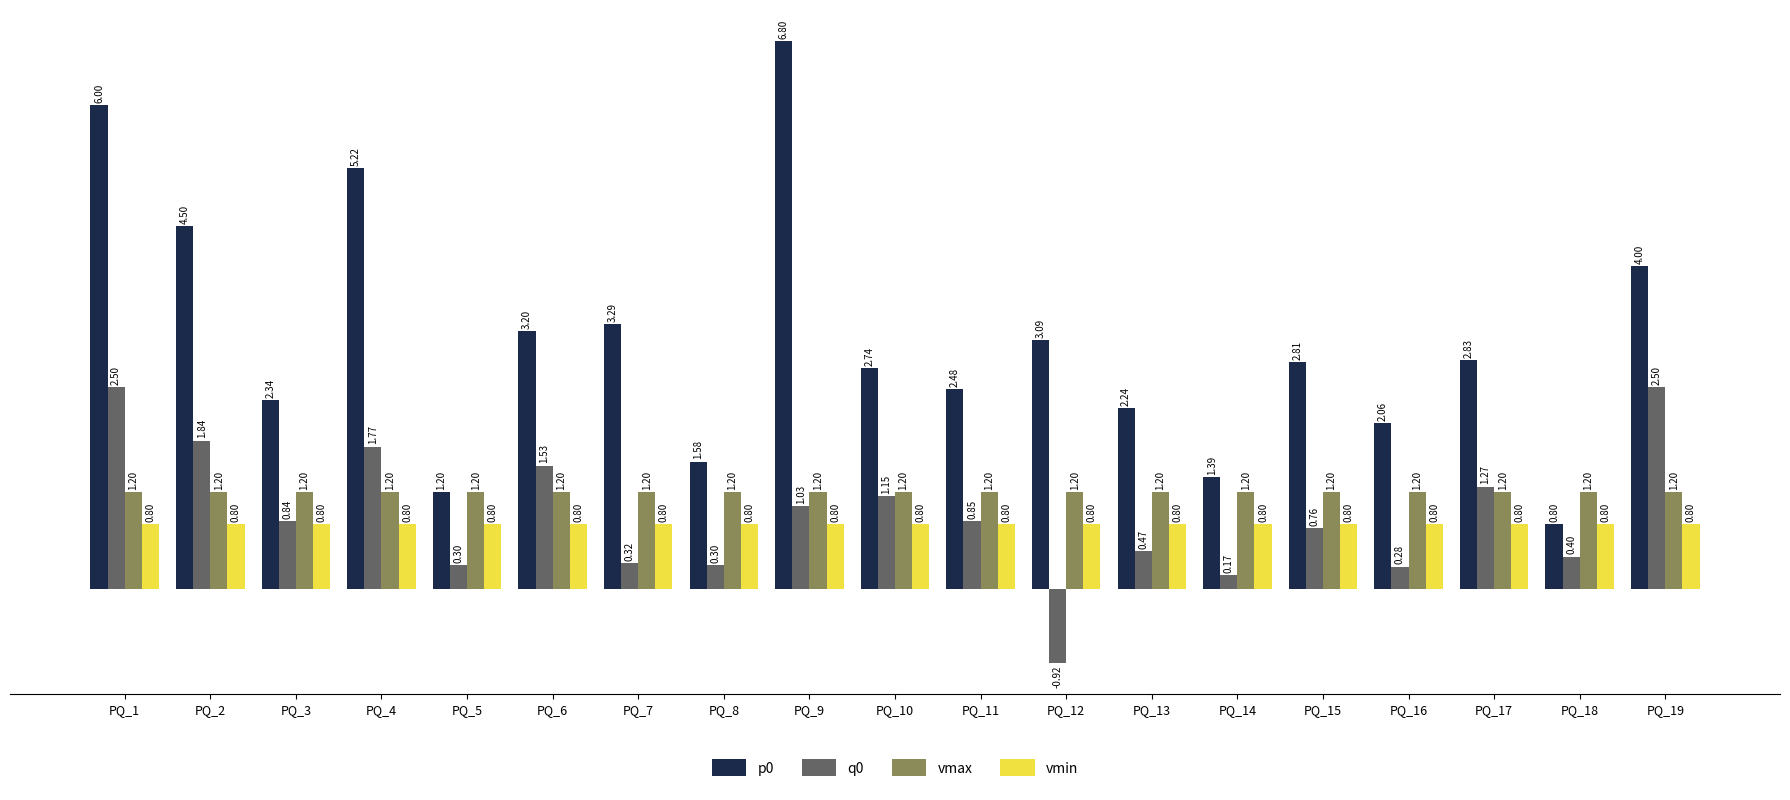

The q0 series shows 0.7 at PQ_19. True or false?

False